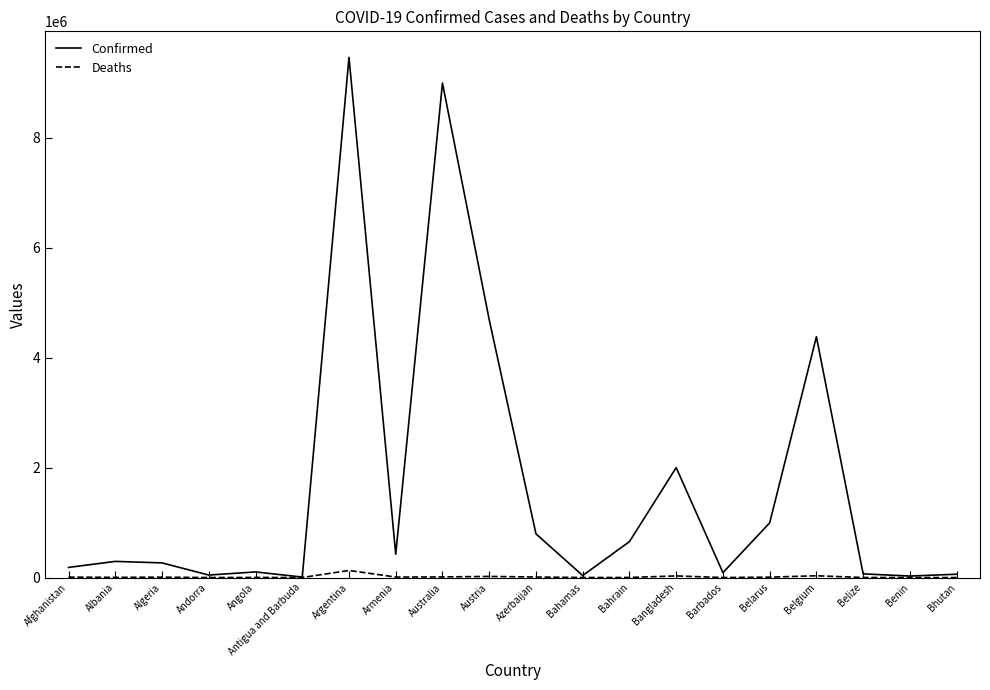

Is the value of Confirmed at Australia greater than the value of Deaths at Angola?

Yes